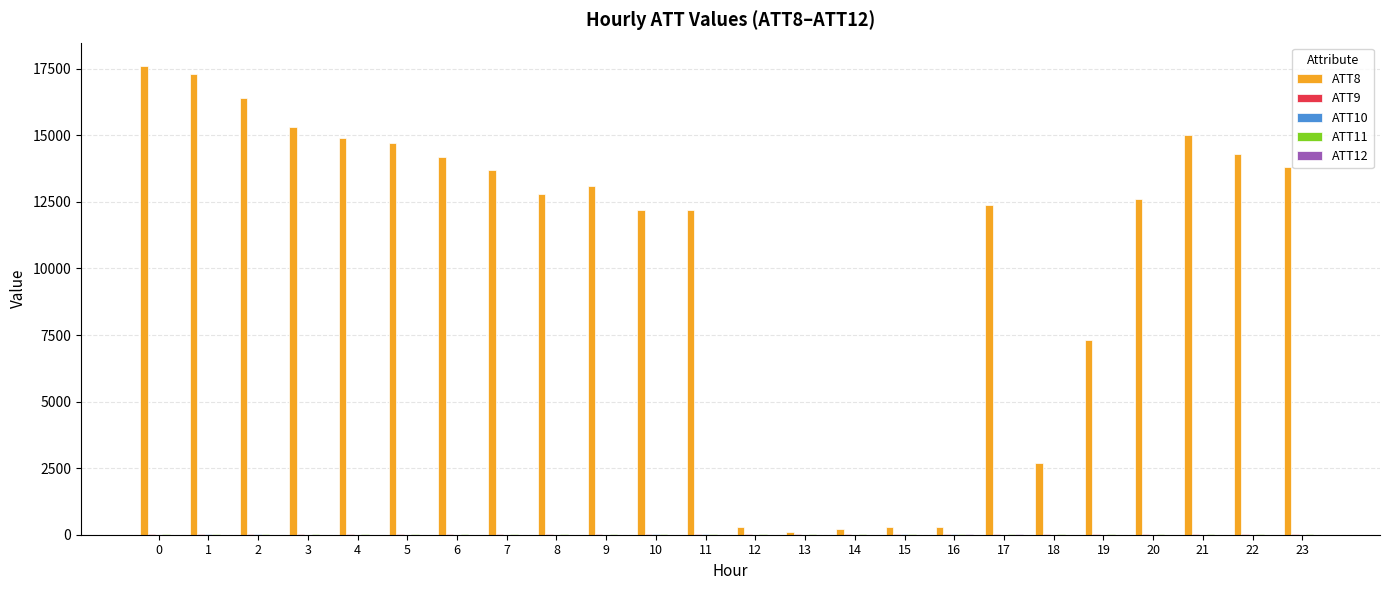

Which series has the largest total across all categories?

ATT8